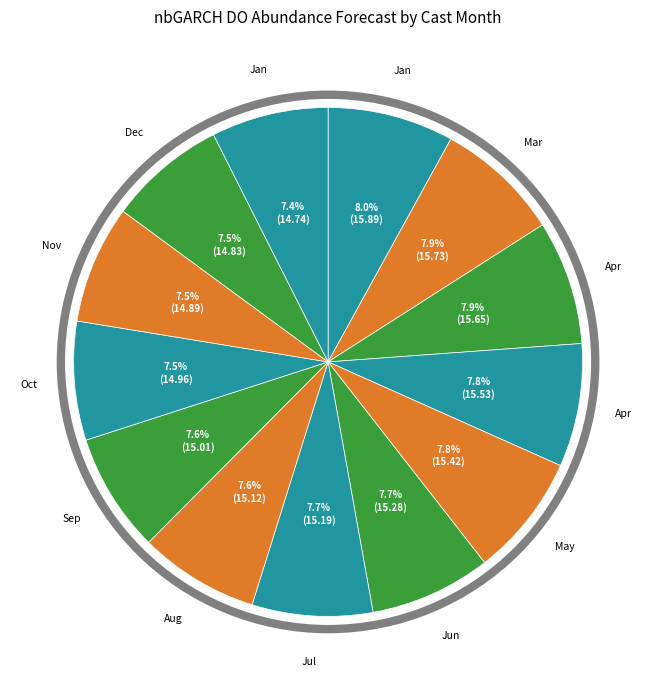

How many segments does this pie chart have?

13